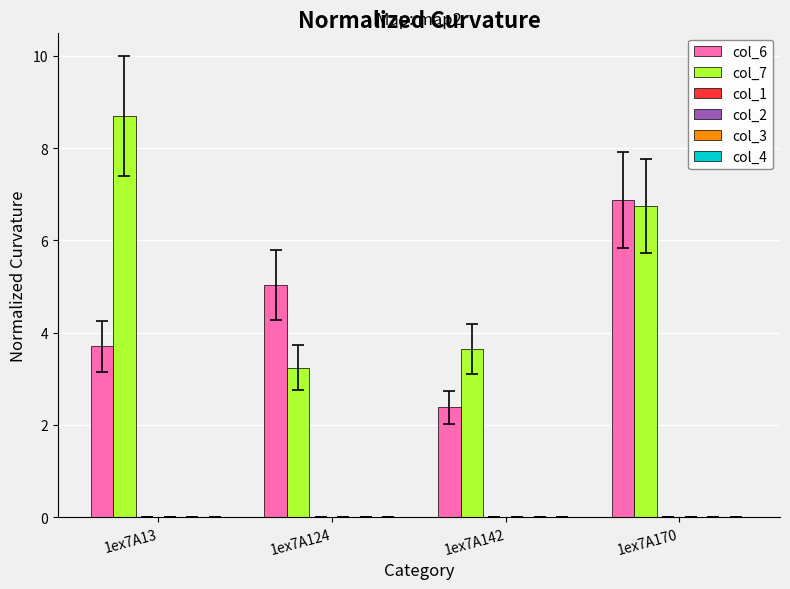

List the series in order of their peak value, lowest first.

col_6, col_7